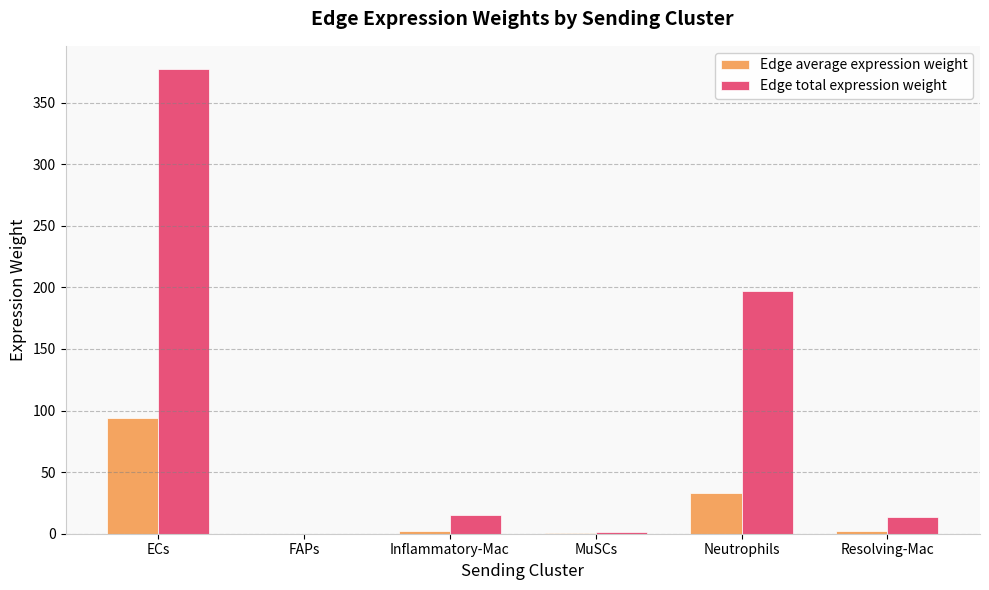

What is the total value across all series at Neutrophils?

229.8